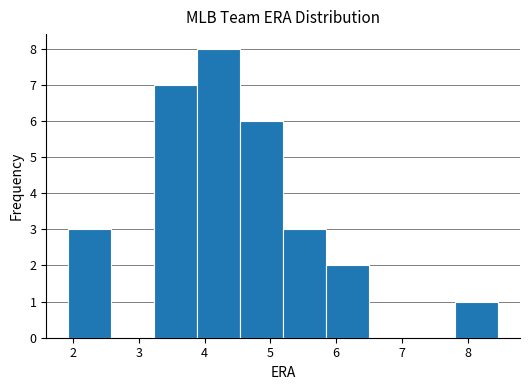

Reading left to right, transcribe this chart: for each bar, give the range it covers on the x-axis and its height. Neither the bar edges nor the heights are printed on the chart, so give them approximately, as read against the axes.

1.9 to 2.6: 3
2.6 to 3.2: 0
3.2 to 3.9: 7
3.9 to 4.5: 8
4.5 to 5.2: 6
5.2 to 5.9: 3
5.9 to 6.5: 2
6.5 to 7.2: 0
7.2 to 7.8: 0
7.8 to 8.5: 1